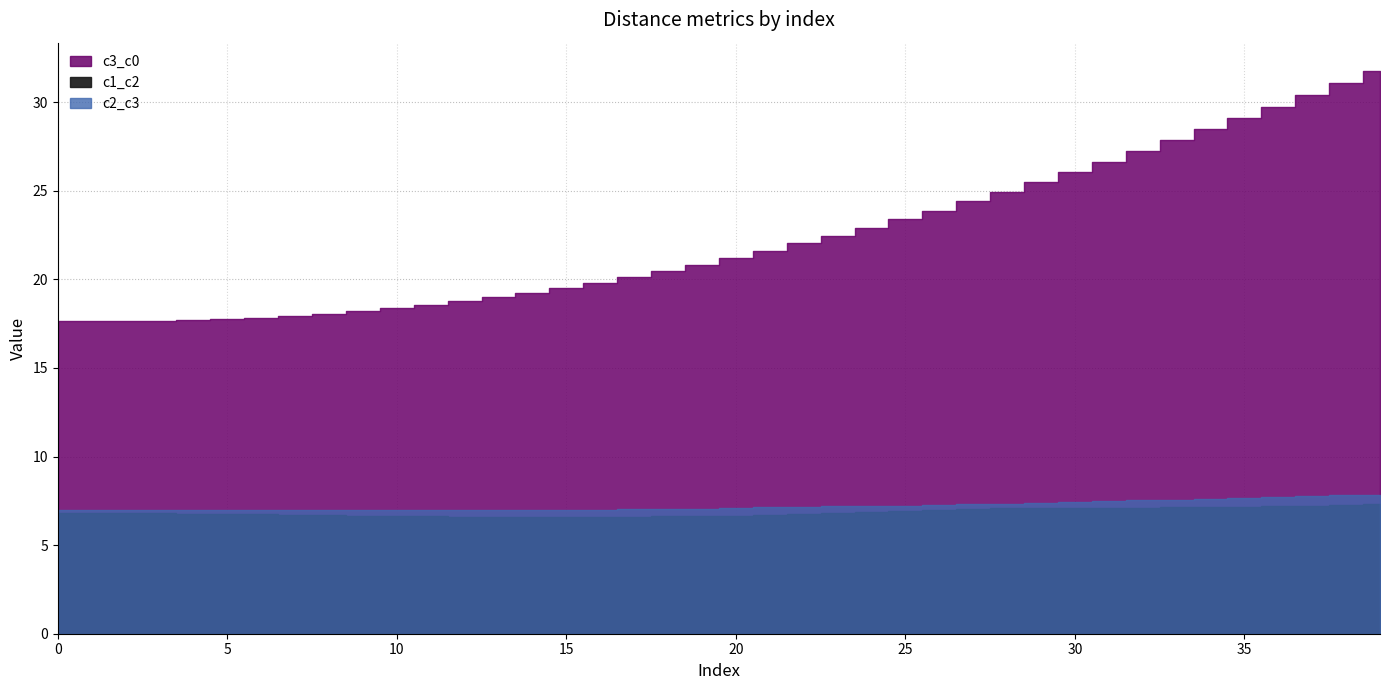

Which label corresponds to the smallest value in the chart?

14